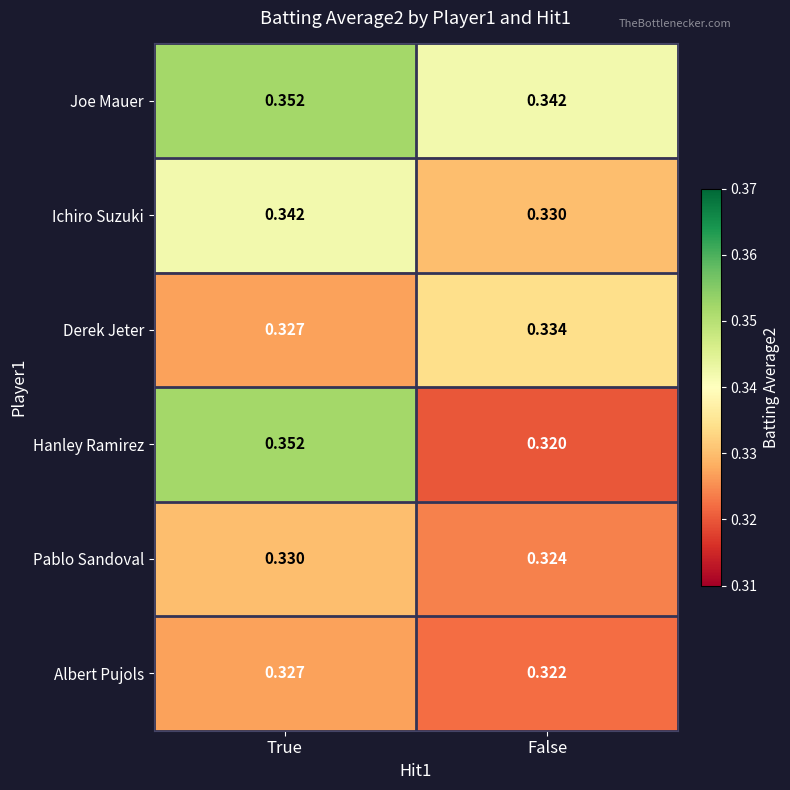

At False, list the series in order from largest to smallest.

Joe Mauer, Derek Jeter, Ichiro Suzuki, Pablo Sandoval, Albert Pujols, Hanley Ramirez